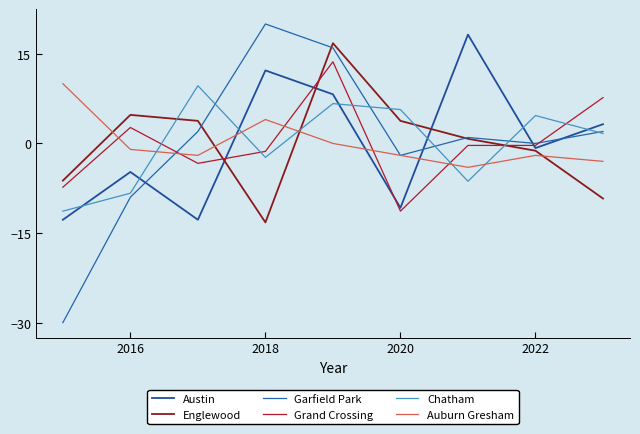

Reading right to left, list all the values displayed in this chart.

Austin: 3.2	-0.8	18.2	-10.8	8.2	12.2	-12.8	-4.8	-12.8
Englewood: -9.2	-1.2	0.8	3.8	16.8	-13.2	3.8	4.8	-6.2
Garfield Park: 2.0	0.0	1.0	-2.0	16.0	20.0	2.0	-9.0	-30.0
Grand Crossing: 7.7	-0.3	-0.3	-11.3	13.7	-1.3	-3.3	2.7	-7.3
Chatham: 1.7	4.7	-6.3	5.7	6.7	-2.3	9.7	-8.3	-11.3
Auburn Gresham: -3.0	-2.0	-4.0	-2.0	0.0	4.0	-2.0	-1.0	10.0